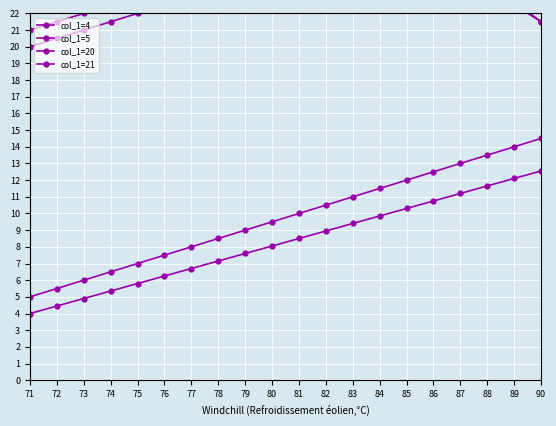

What is the highest value of the col_1=20 series?

25.3